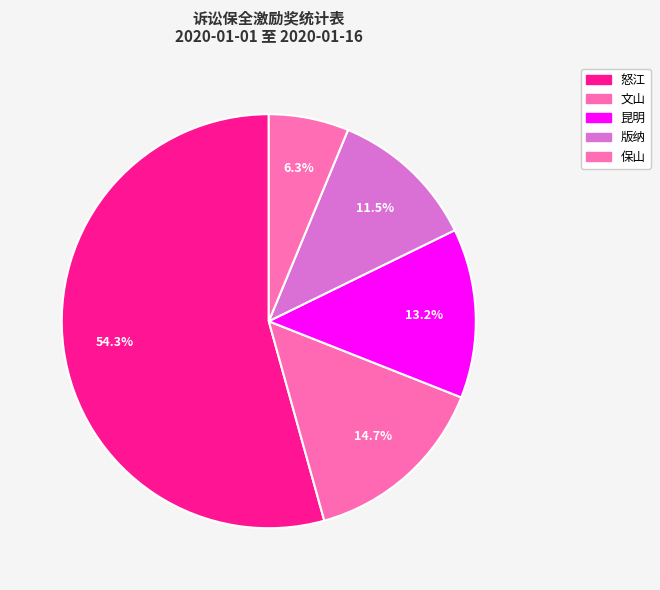

How many slices are in this pie chart?

5